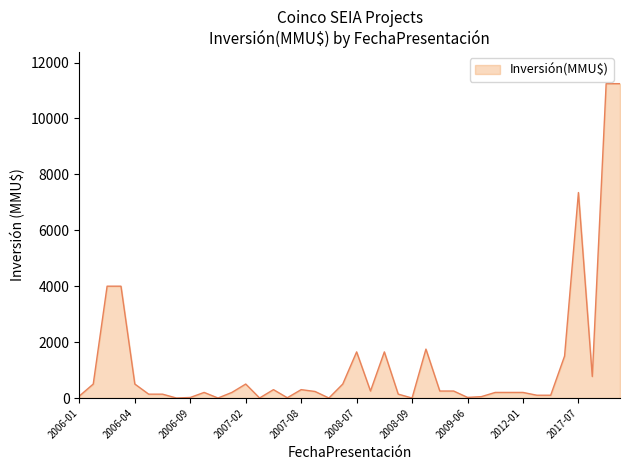

What is the greatest value displayed?

11244